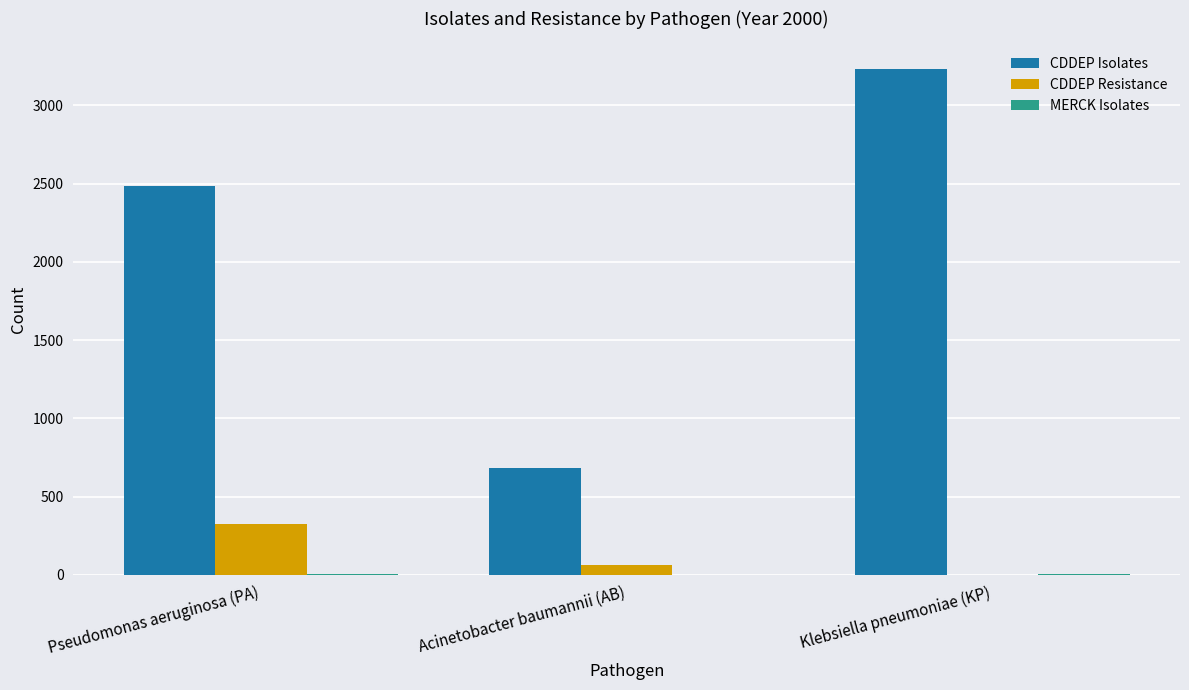

Where is CDDEP Isolates nearest to the value 1955?

Pseudomonas aeruginosa (PA)